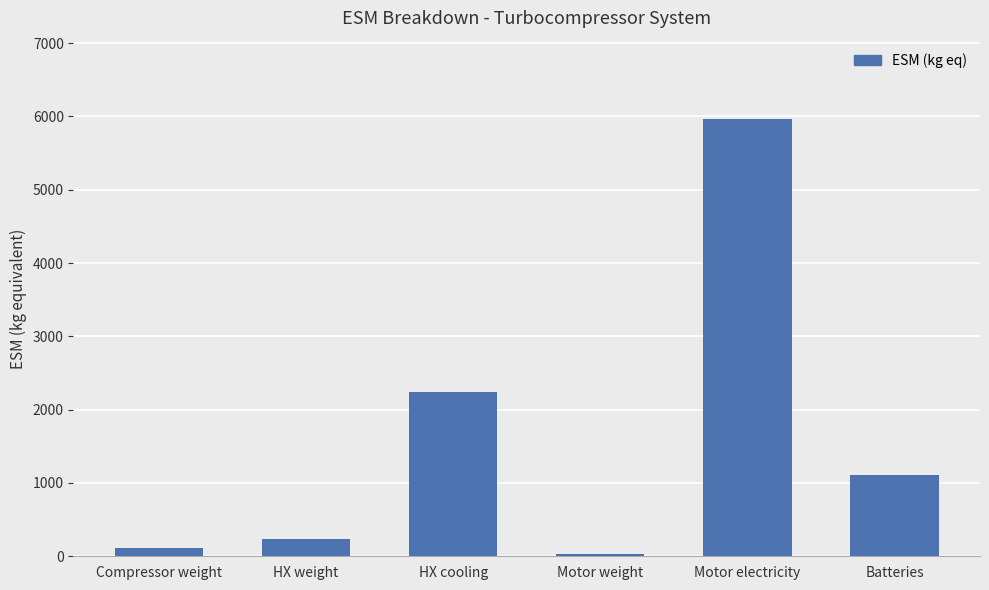

What is the label of the 3rd bar from the right?

Motor weight